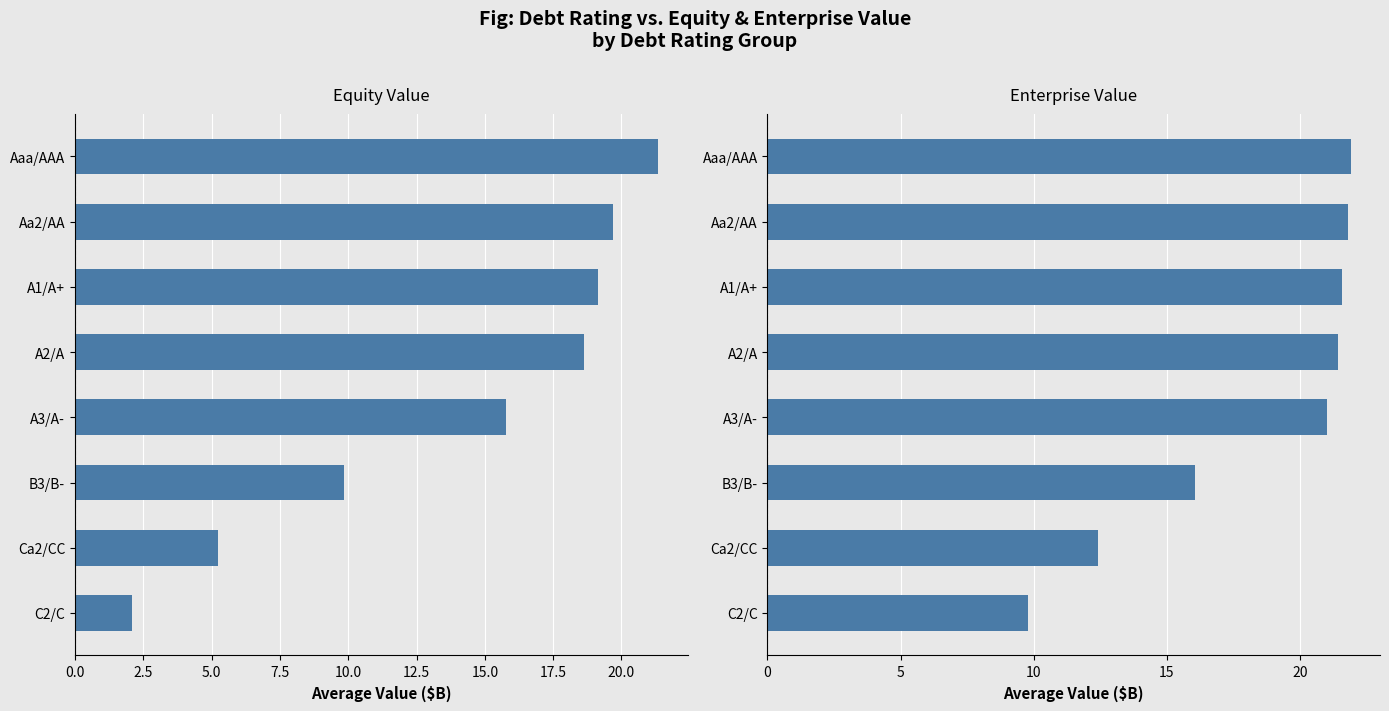

Reading left to right, list all the values displayed in this chart.

equity_value: 21.4	19.7	19.1	18.6	15.8	9.8	5.2	2.1
enterprise_value: 21.9	21.8	21.6	21.4	21.0	16.1	12.4	9.8